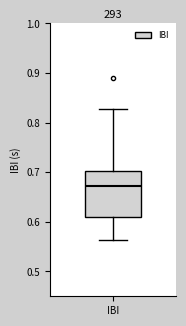

Where does the median line of the box for IBI sit on the y-axis? The values are not printed on the chart, so give them approximately, as read against the axis.

0.67